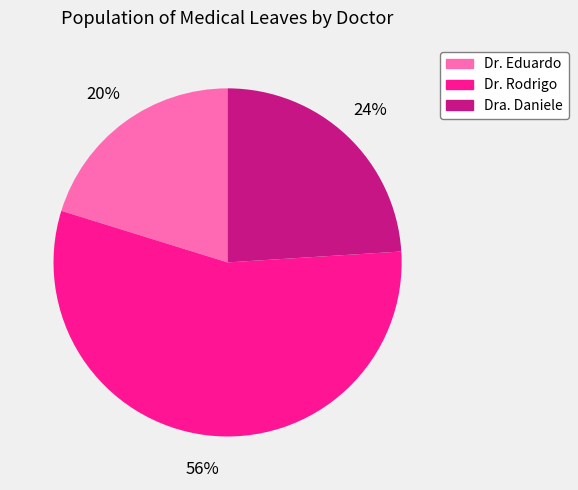

To the nearest percent, what is the difference between the largest and smallest slice percentages?

36%